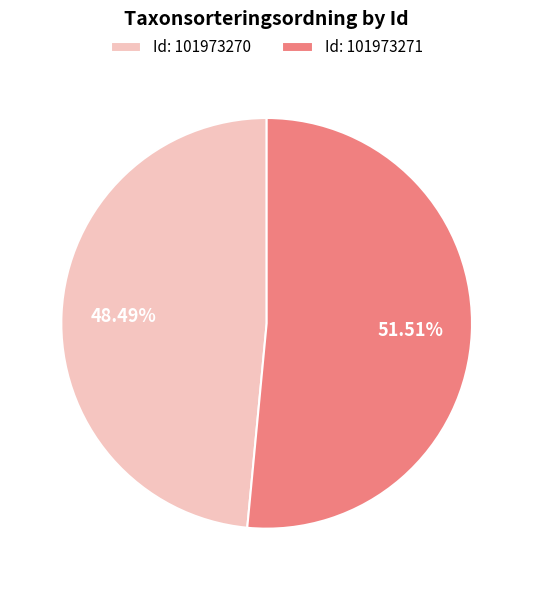

Do Id: 101973271 and Id: 101973270 together represent more than half of the pie?

Yes